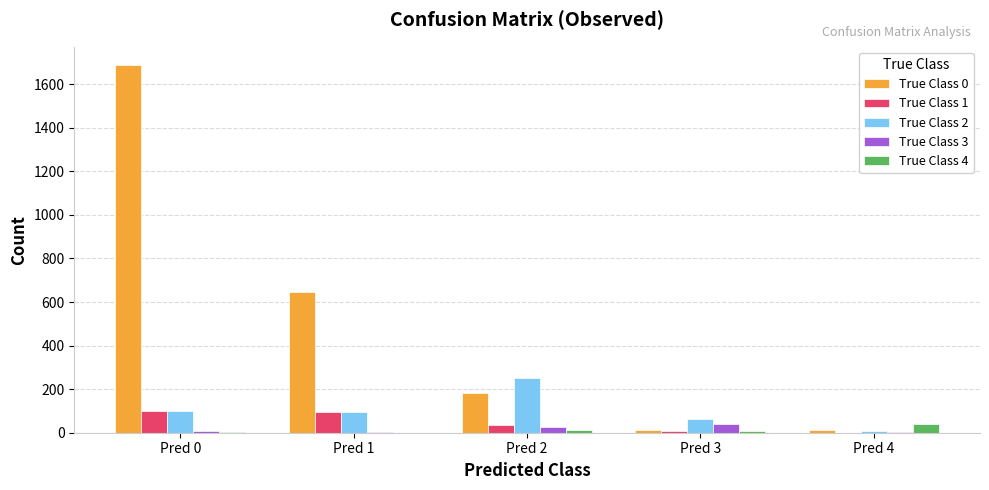

Which category has the highest value across all series?

Pred 0